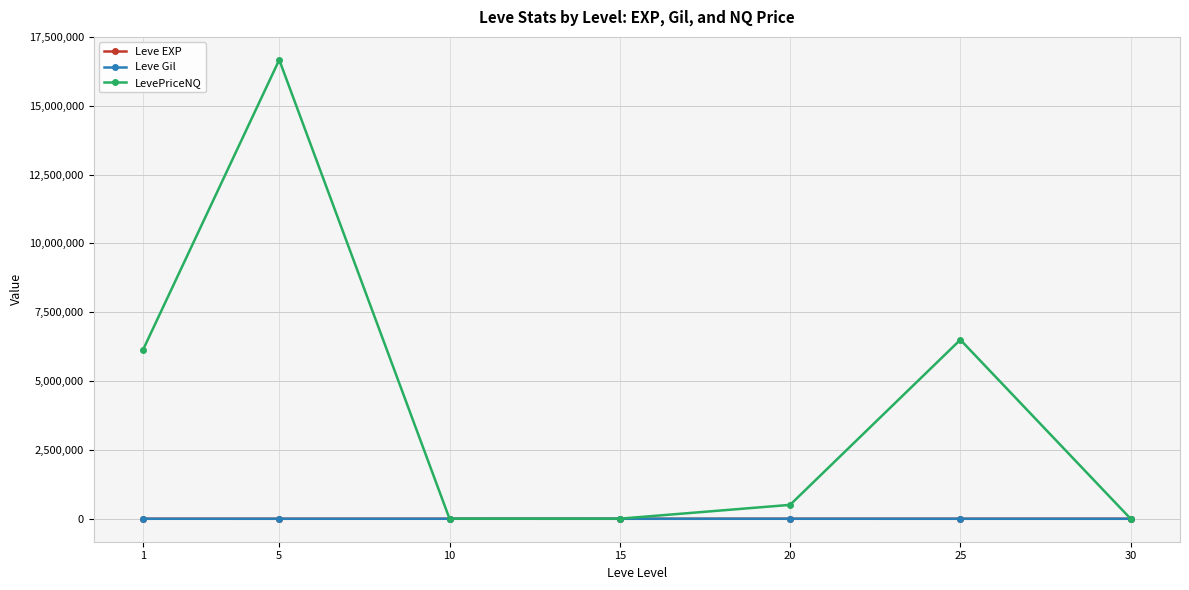

What is the minimum value for LevePriceNQ?

1287.9